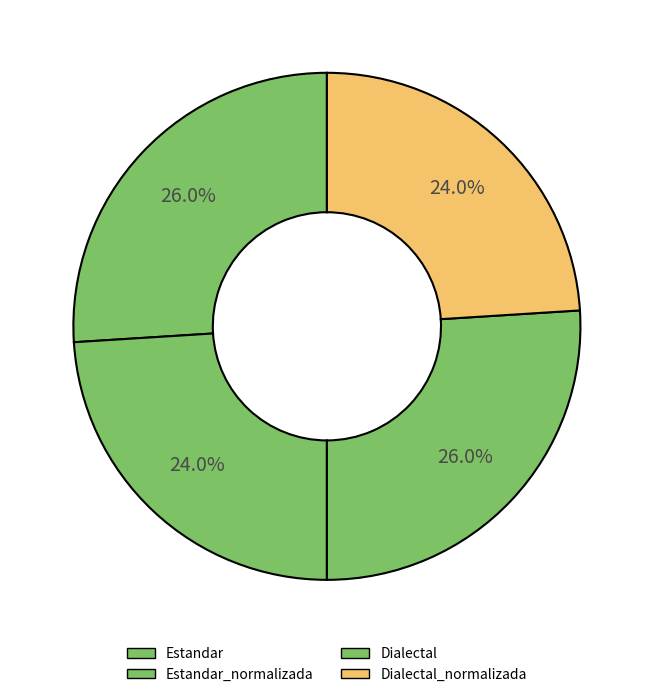

How many segments does this pie chart have?

4